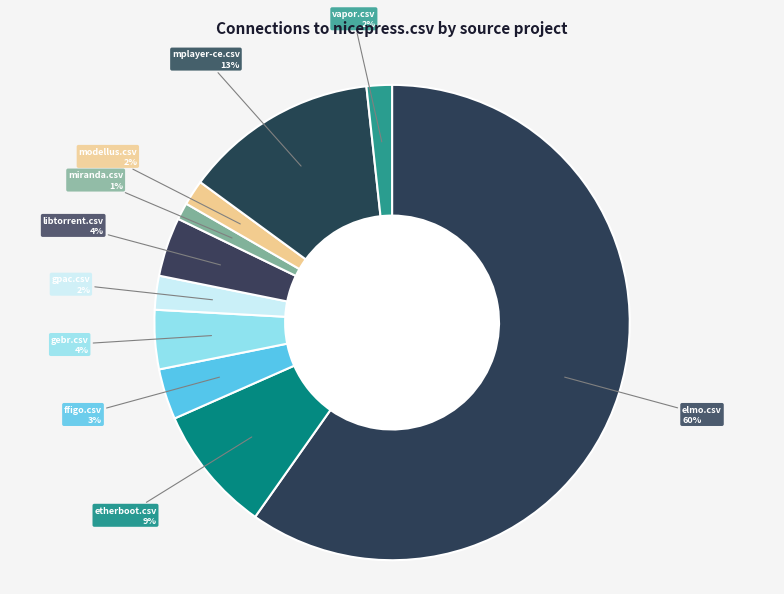

The etherboot.csv slice represents 9% of the pie. True or false?

True